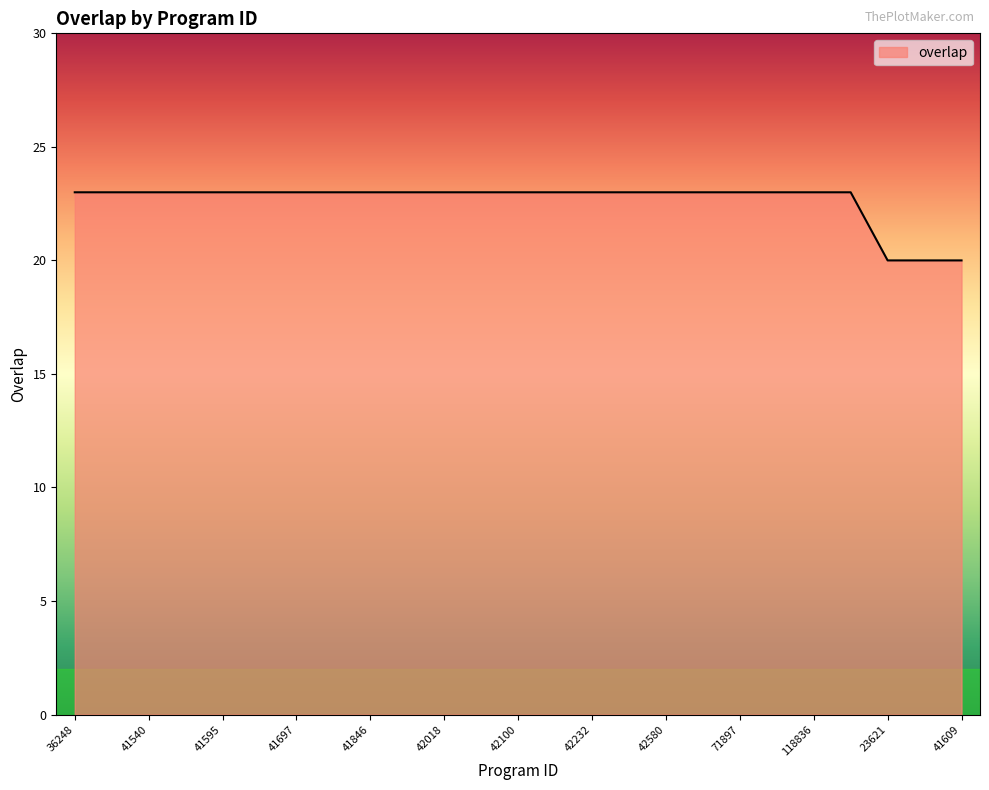

Reading left to right, list all the values displayed in this chart.

23	23	23	23	23	23	23	23	23	23	23	23	23	23	23	23	23	23	23	23	23	23	20	20	20